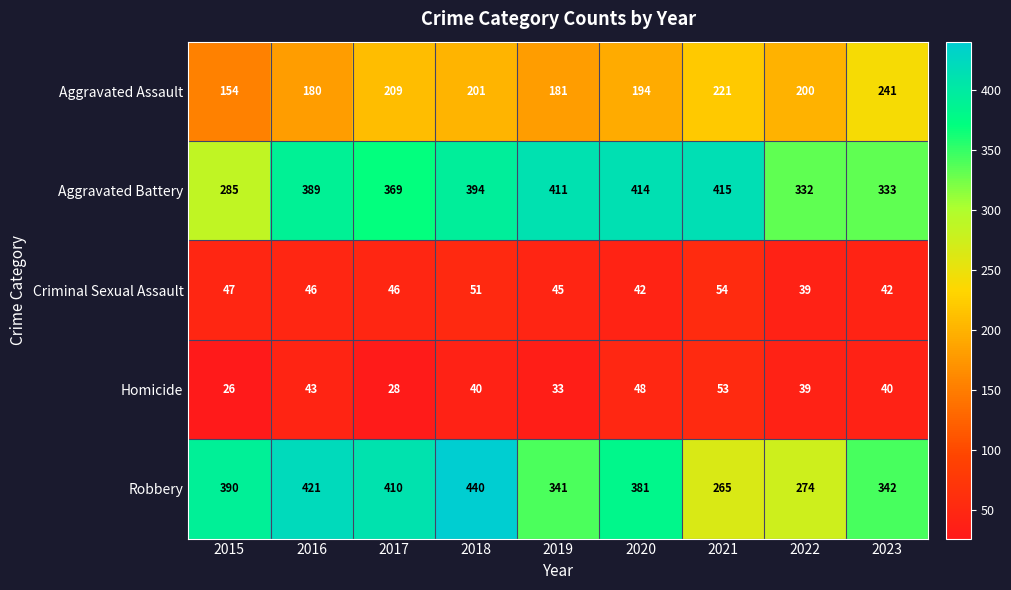

Which series has the largest range (max minus min)?

Robbery